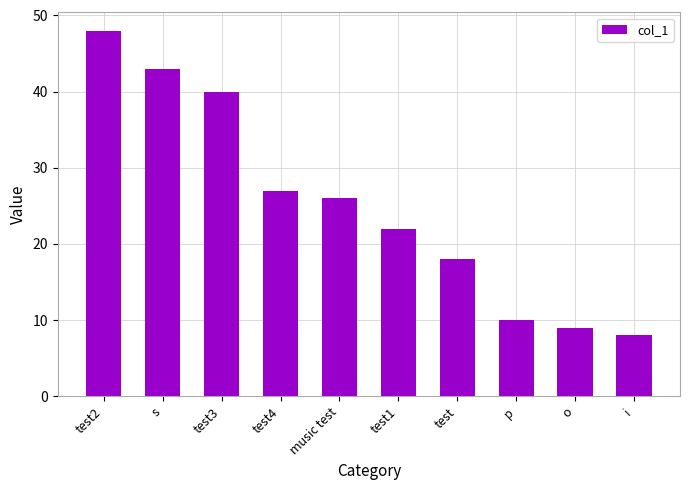

Where is the data nearest to the value 28?

test4